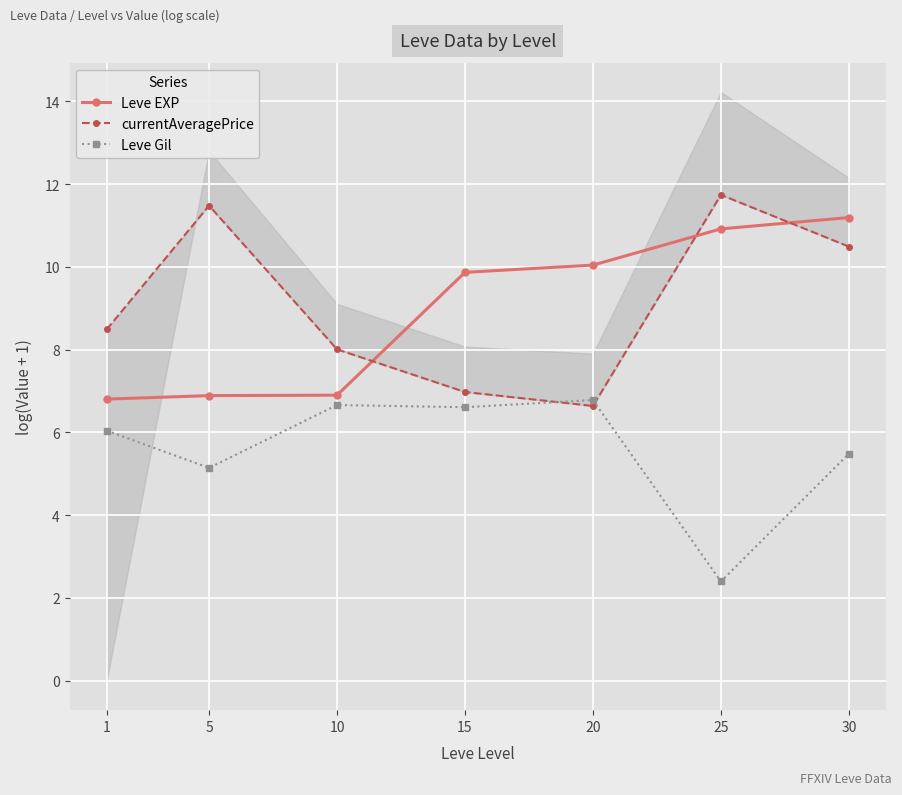

The Leve EXP series shows 6.9 at 5. True or false?

True